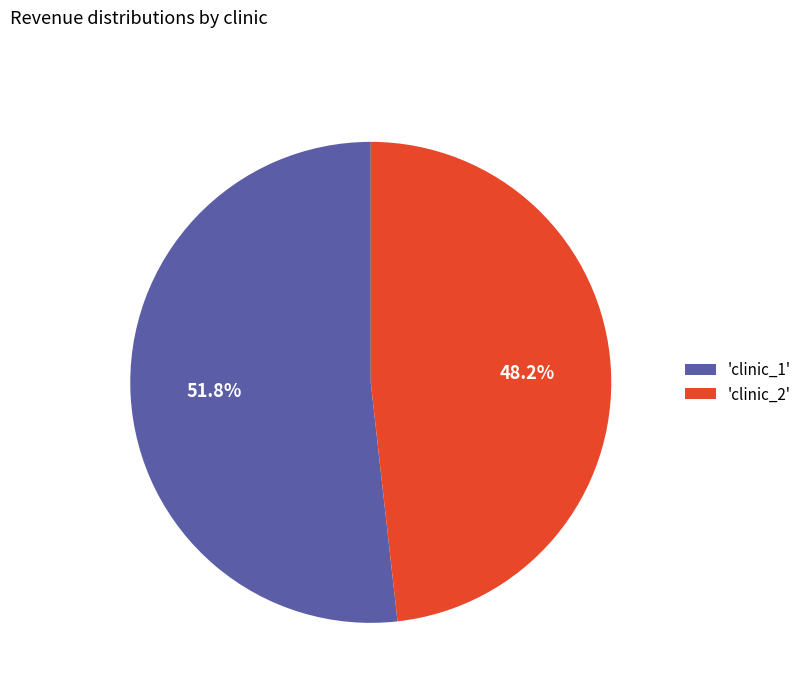

Rank the categories by value from highest to lowest.

'clinic_1', 'clinic_2'